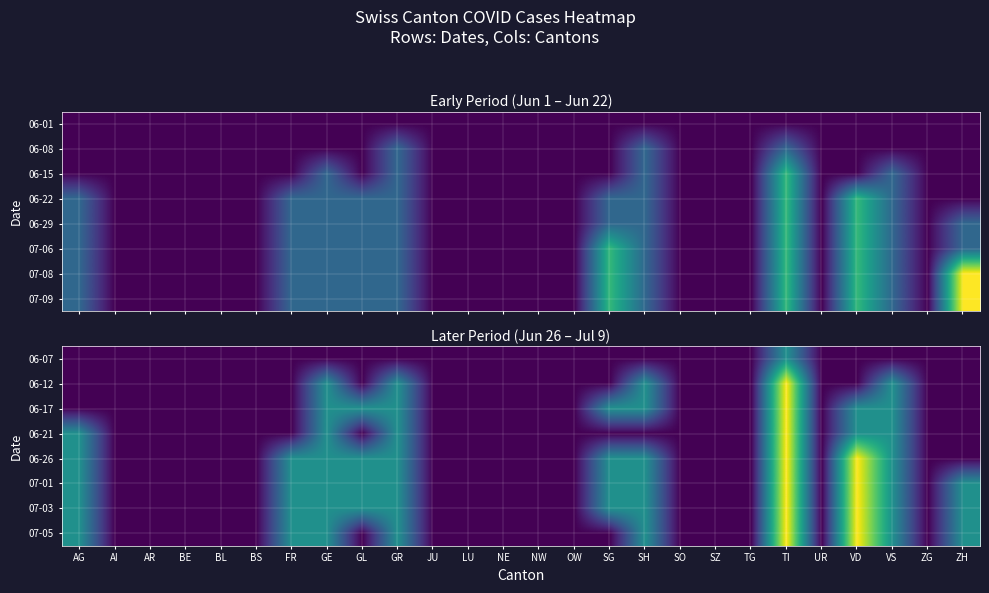

Reading left to right, list all the values displayed in this chart.

06-07: AG=0	AI=0	AR=0	BE=0	BL=0	BS=0	FR=0	GE=0	GL=0	GR=0	JU=0	LU=0	NE=0	NW=0	OW=0	SG=0	SH=0	SO=0	SZ=0	TG=0	TI=1	UR=0	VD=0	VS=0	ZG=0	ZH=0
06-12: AG=0	AI=0	AR=0	BE=0	BL=0	BS=0	FR=0	GE=1	GL=0	GR=1	JU=0	LU=0	NE=0	NW=0	OW=0	SG=0	SH=1	SO=0	SZ=0	TG=0	TI=2	UR=0	VD=0	VS=1	ZG=0	ZH=0
06-17: AG=0	AI=0	AR=0	BE=0	BL=0	BS=0	FR=0	GE=1	GL=1	GR=1	JU=0	LU=0	NE=0	NW=0	OW=0	SG=1	SH=1	SO=0	SZ=0	TG=0	TI=2	UR=0	VD=1	VS=1	ZG=0	ZH=0
06-21: AG=1	AI=0	AR=0	BE=0	BL=0	BS=0	FR=0	GE=1	GL=0	GR=1	JU=0	LU=0	NE=0	NW=0	OW=0	SG=0	SH=0	SO=0	SZ=0	TG=0	TI=2	UR=0	VD=1	VS=1	ZG=0	ZH=0
06-26: AG=1	AI=0	AR=0	BE=0	BL=0	BS=0	FR=1	GE=1	GL=1	GR=1	JU=0	LU=0	NE=0	NW=0	OW=0	SG=1	SH=1	SO=0	SZ=0	TG=0	TI=2	UR=0	VD=2	VS=1	ZG=0	ZH=0
07-01: AG=1	AI=0	AR=0	BE=0	BL=0	BS=0	FR=1	GE=1	GL=1	GR=1	JU=0	LU=0	NE=0	NW=0	OW=0	SG=1	SH=1	SO=0	SZ=0	TG=0	TI=2	UR=0	VD=2	VS=1	ZG=0	ZH=1
07-03: AG=1	AI=0	AR=0	BE=0	BL=0	BS=0	FR=1	GE=1	GL=1	GR=1	JU=0	LU=0	NE=0	NW=0	OW=0	SG=1	SH=1	SO=0	SZ=0	TG=0	TI=2	UR=0	VD=2	VS=1	ZG=0	ZH=1
07-05: AG=1	AI=0	AR=0	BE=0	BL=0	BS=0	FR=1	GE=1	GL=0	GR=1	JU=0	LU=0	NE=0	NW=0	OW=0	SG=0	SH=1	SO=0	SZ=0	TG=0	TI=2	UR=0	VD=2	VS=1	ZG=0	ZH=1